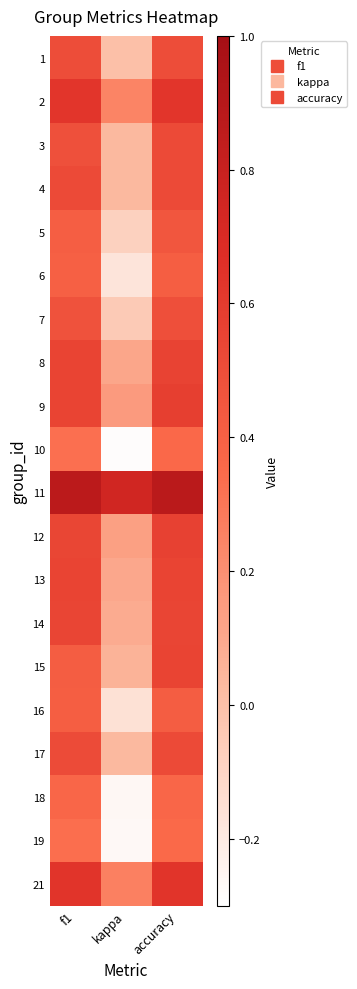

What is the total value across all series at accuracy?

10.4